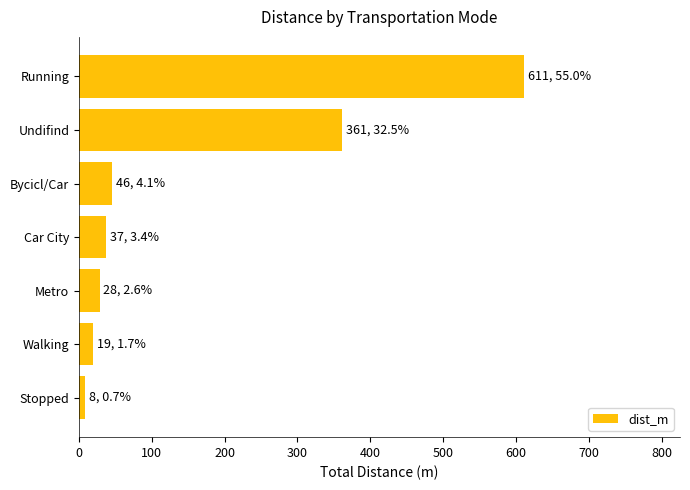

What is the change in value from Car City to Undifind?

+323.8